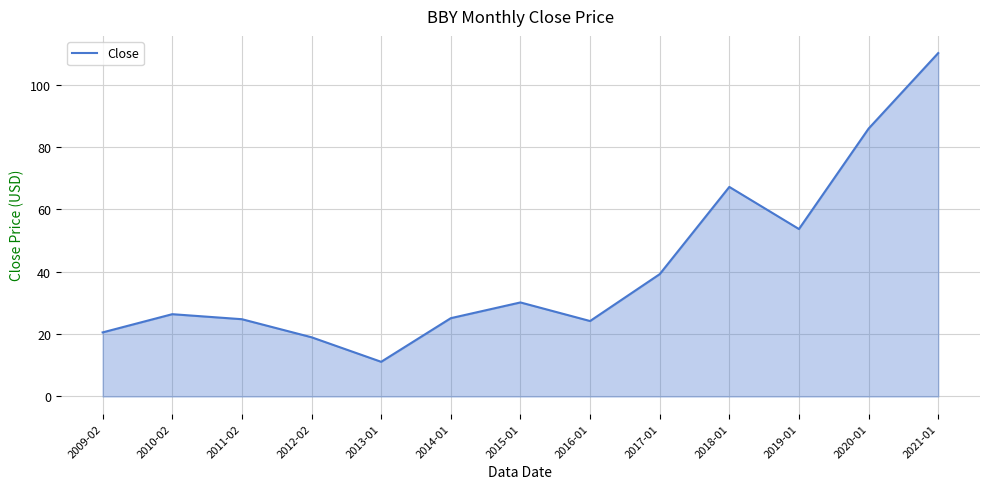

Read the value at 2019-01.

53.7